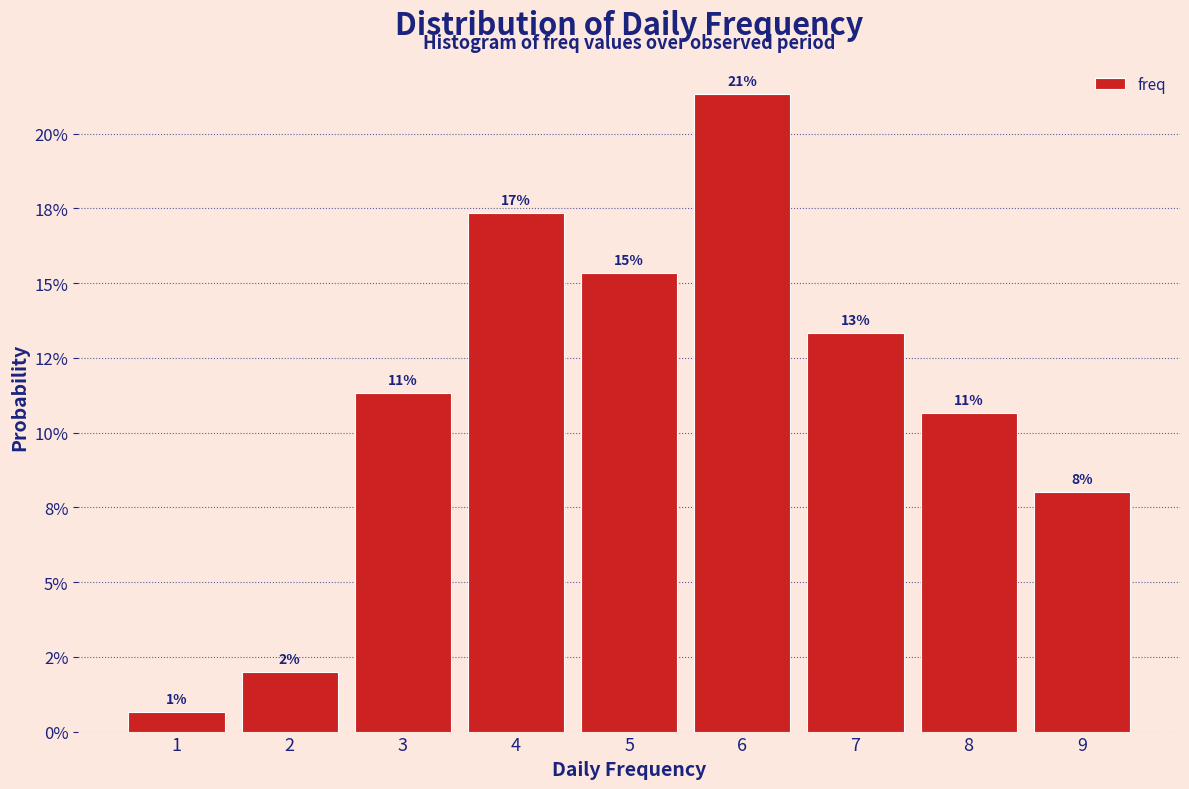

Does the chart contain any negative values?

No